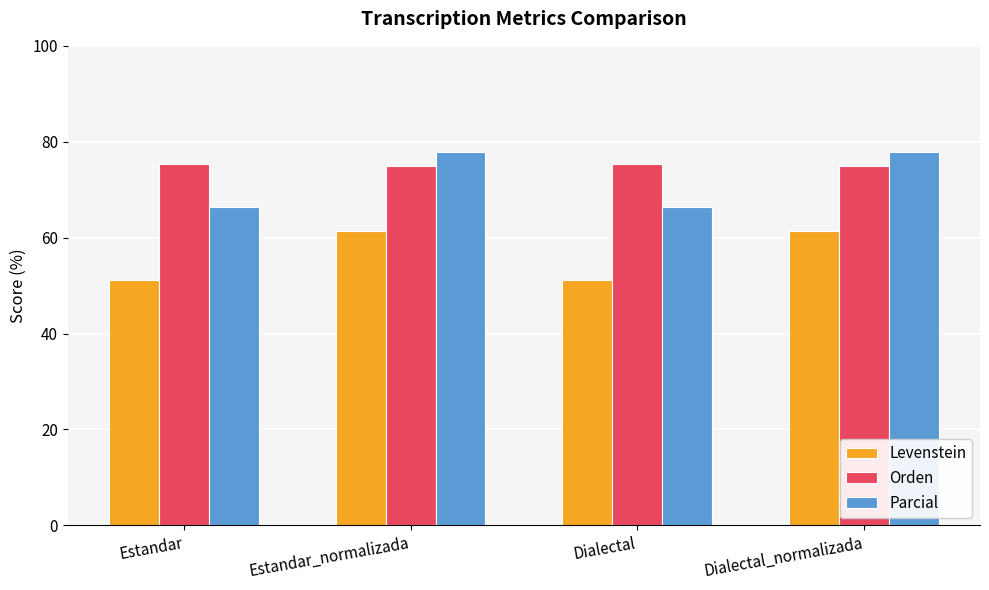

Rank the series at Dialectal from highest to lowest value.

Orden, Parcial, Levenstein